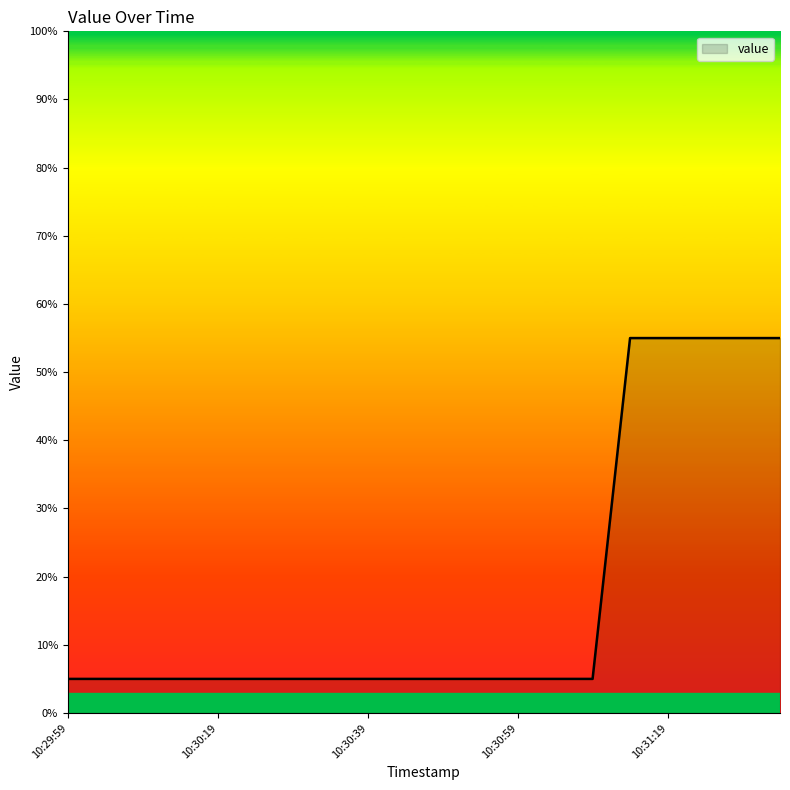

What is the minimum value shown in the chart?

5